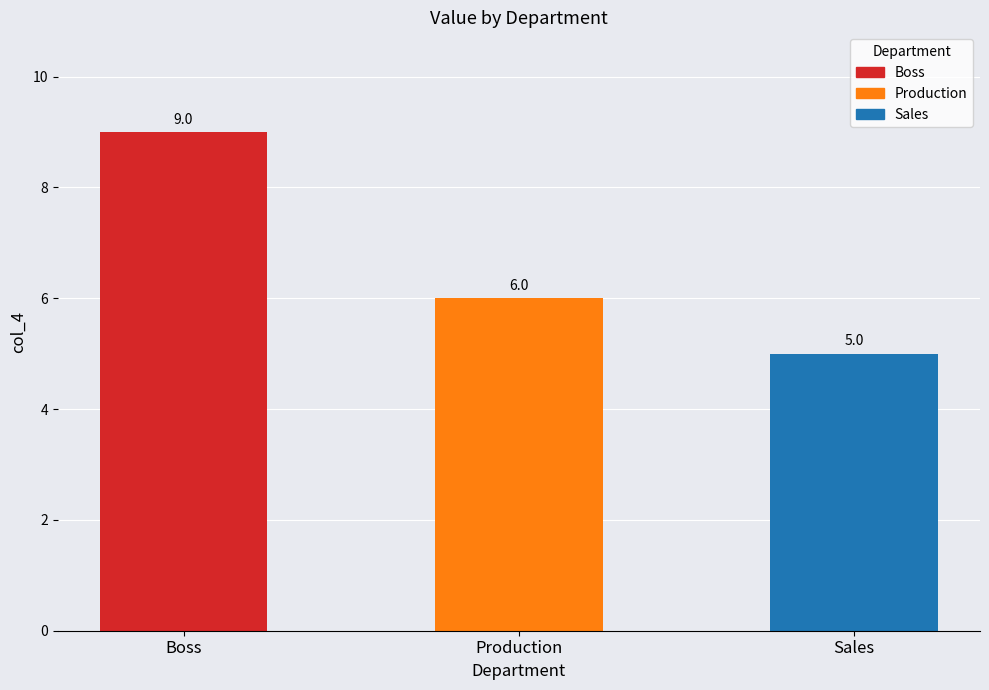

What is the value of the 2nd bar from the left?

6